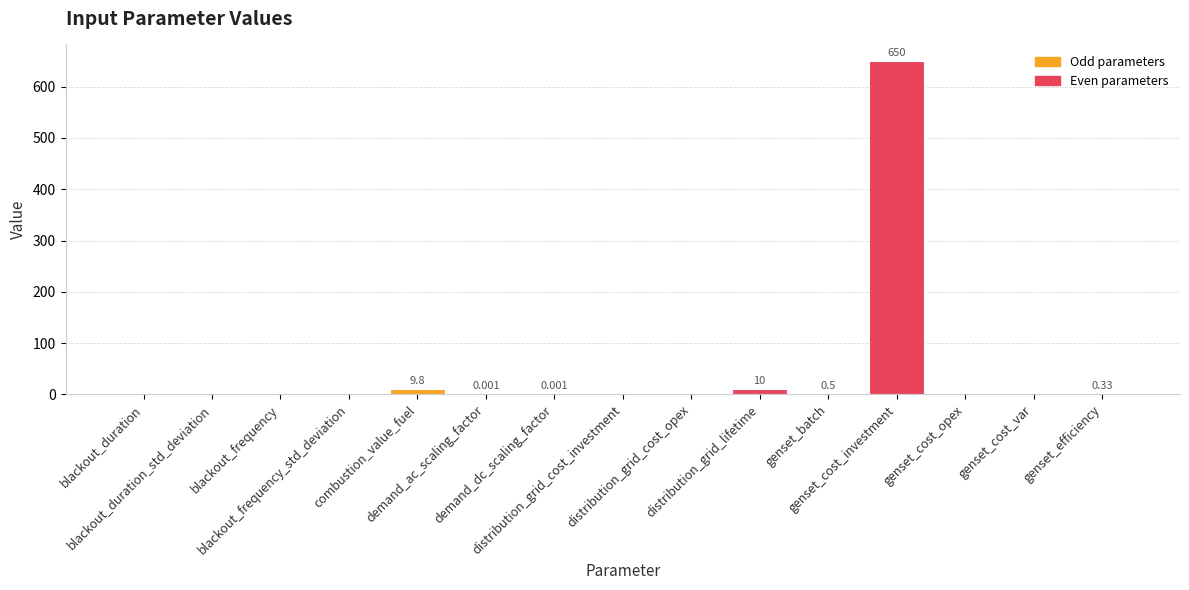

Are the bars horizontal?

No